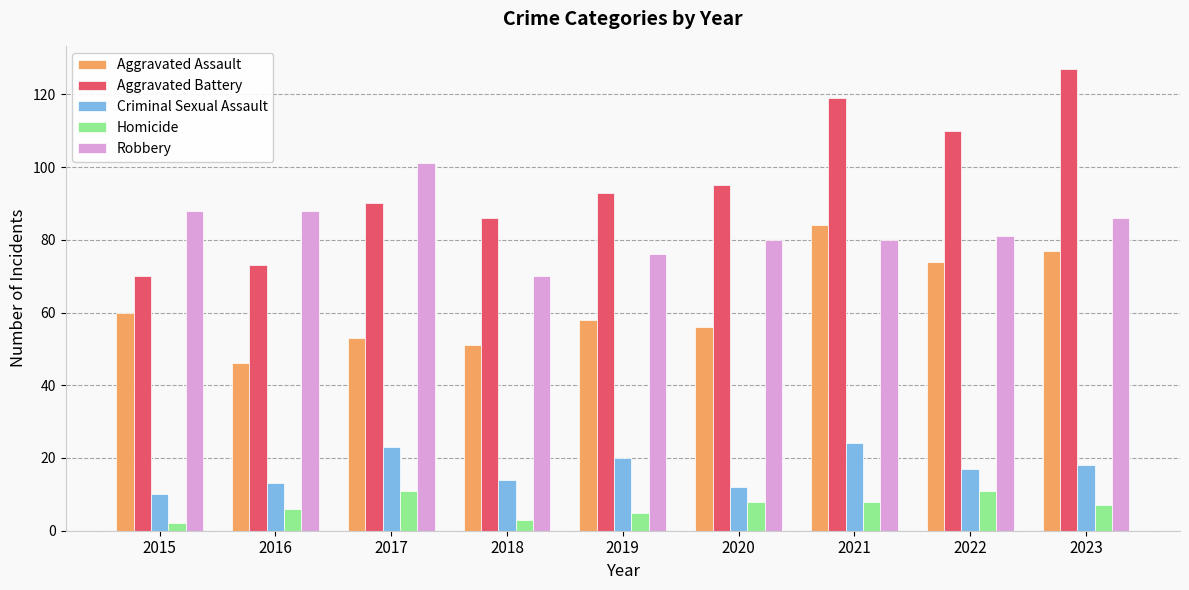

Is the value of Criminal Sexual Assault at 2015 greater than the value of Aggravated Battery at 2017?

No